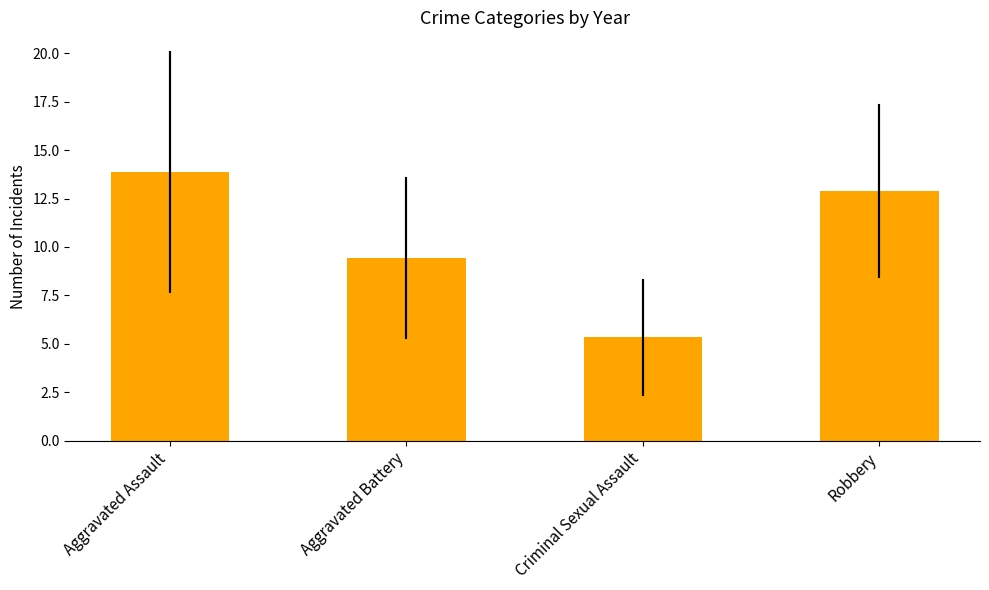

What position from the right is Robbery?

1